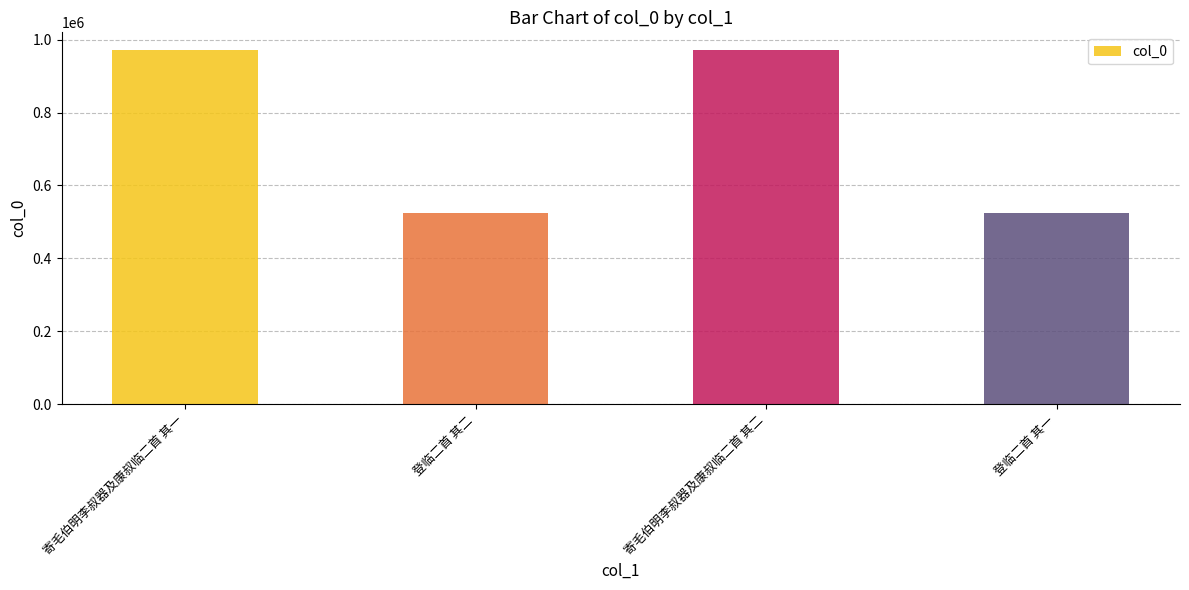

The value at 登临二首 其二 is 328082. True or false?

False